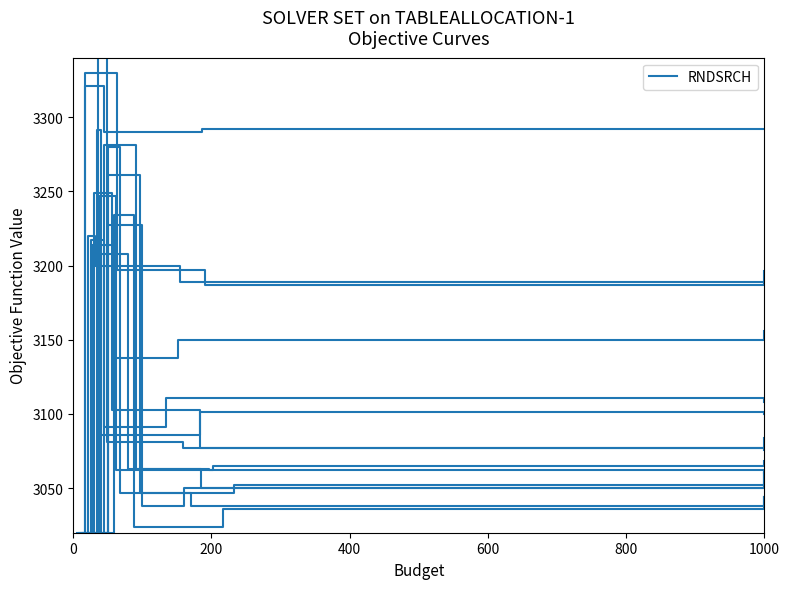

Where is the first local maximum?

200